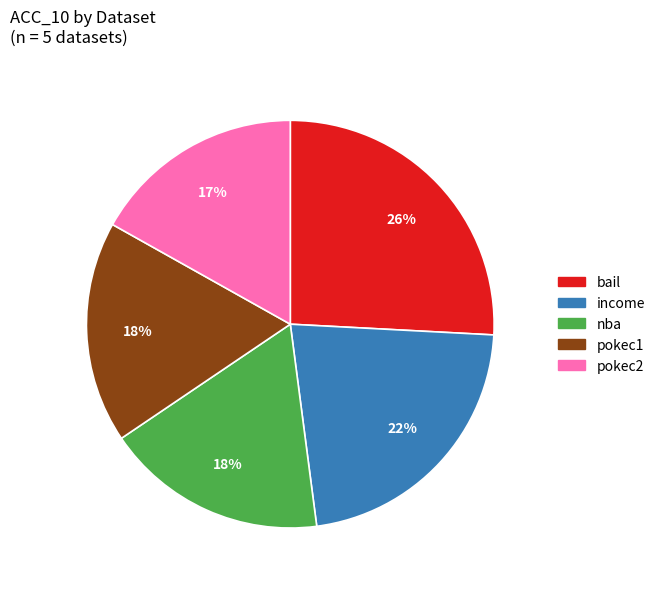

Is there a majority slice in this chart?

No